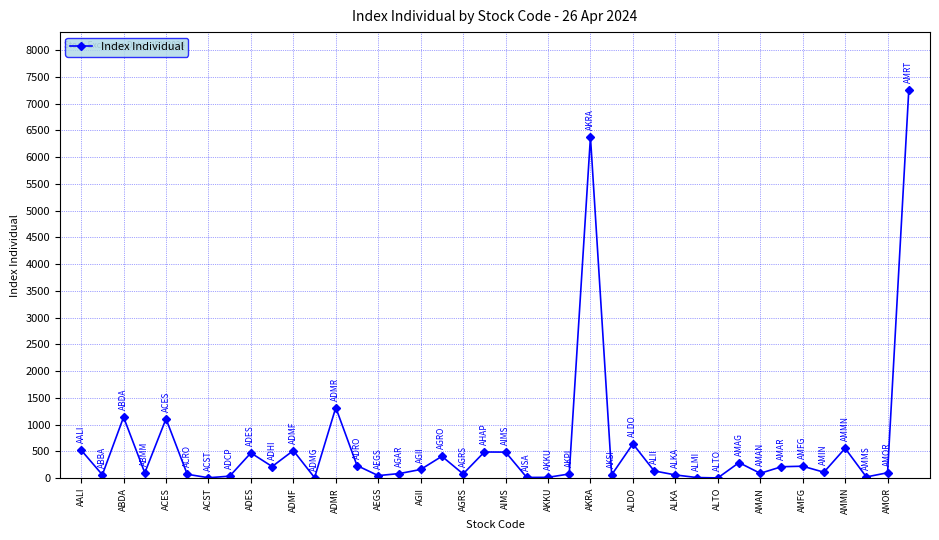

What is the difference between the maximum and second lowest values?

7237.8